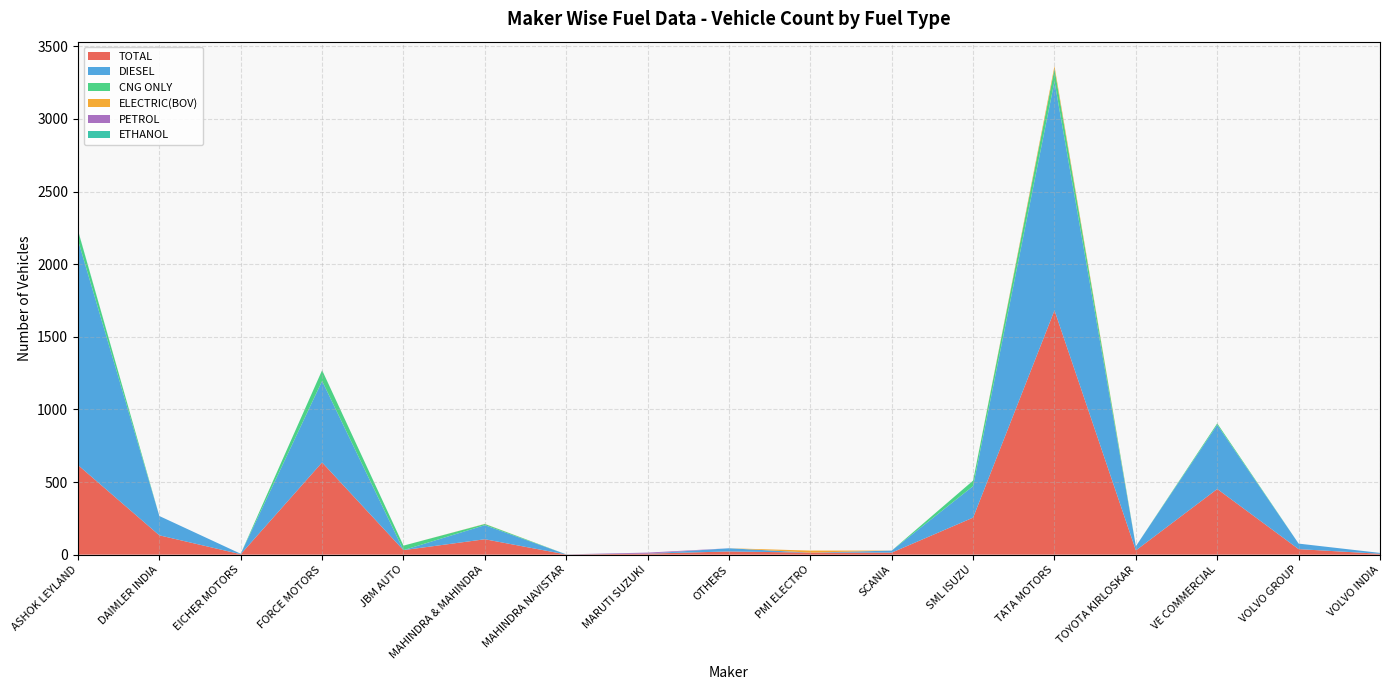

Reading left to right, transcribe all the data shown in this chart.

TOTAL: 617	133	3	635	31	106	1	7	22	14	14	255	1682	29	452	38	6
DIESEL: 1549	133	3	561	0	97	1	0	22	0	14	217	1577	29	442	38	6
CNG ONLY: 66	0	0	74	31	8	0	0	0	0	0	38	87	0	10	0	0
ELECTRIC(BOV): 0	0	0	0	0	1	0	0	0	14	0	0	18	0	0	0	0
PETROL: 0	0	0	0	0	0	0	7	0	0	0	0	0	0	0	0	0
ETHANOL: 2	0	0	0	0	0	0	0	0	0	0	0	0	0	0	0	0